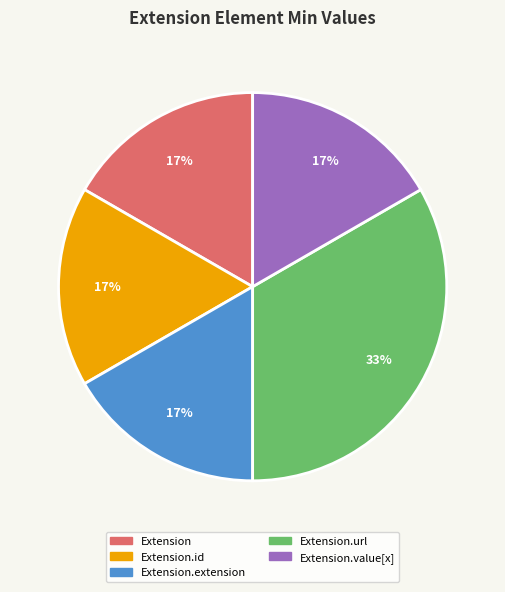

What percentage is the Extension.url slice, to the nearest percent?

33%